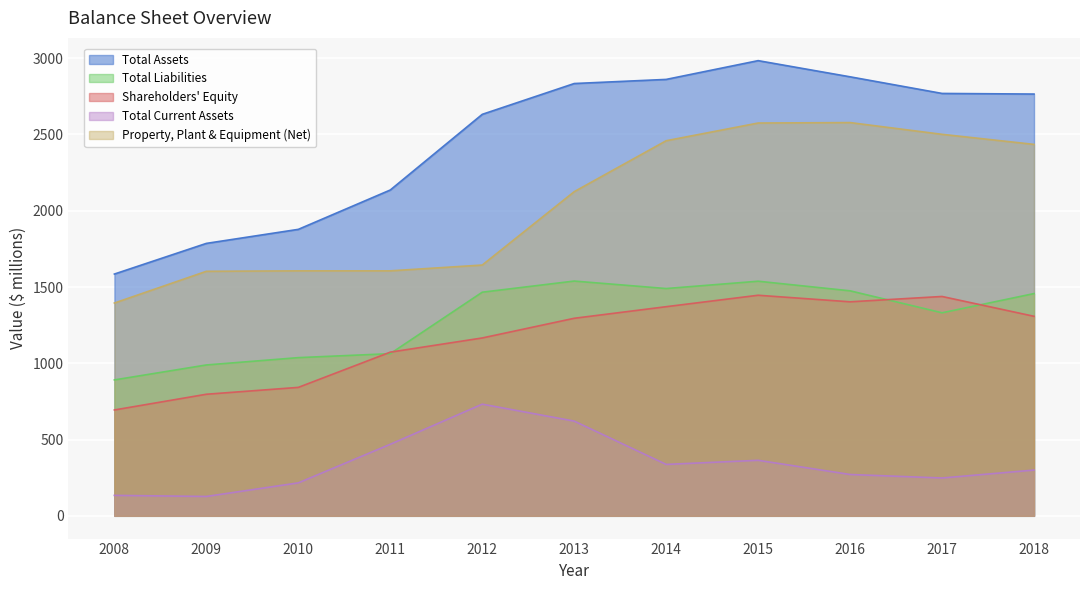

What is the total value across all series at 2014?

8518